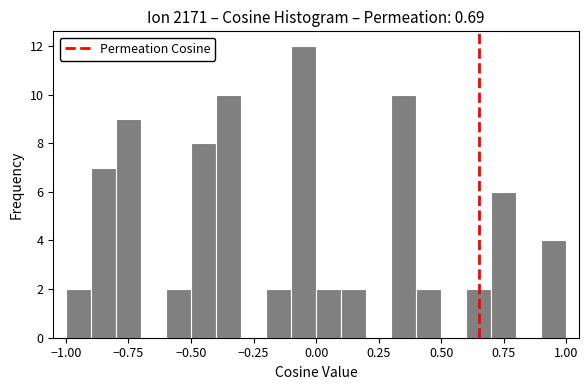

Read against the x-axis, roughly where is the centre of the tallest bar?

-0.05